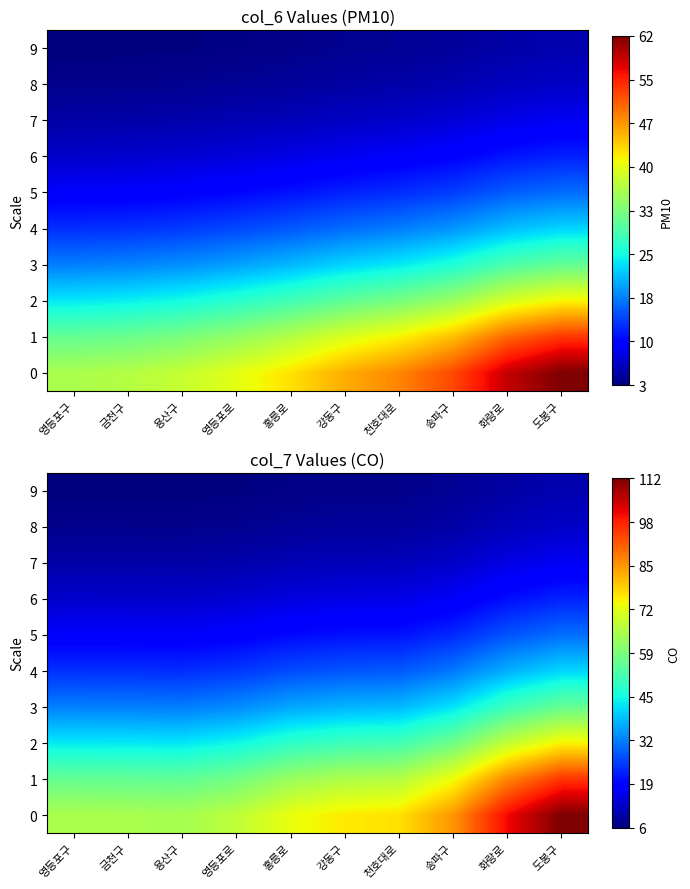

Where is 8 nearest to the value 10?

송파구